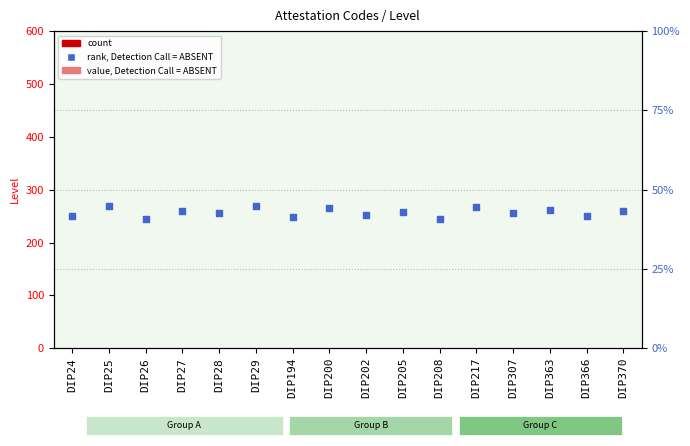

Which series contains the lowest Y value?

Level